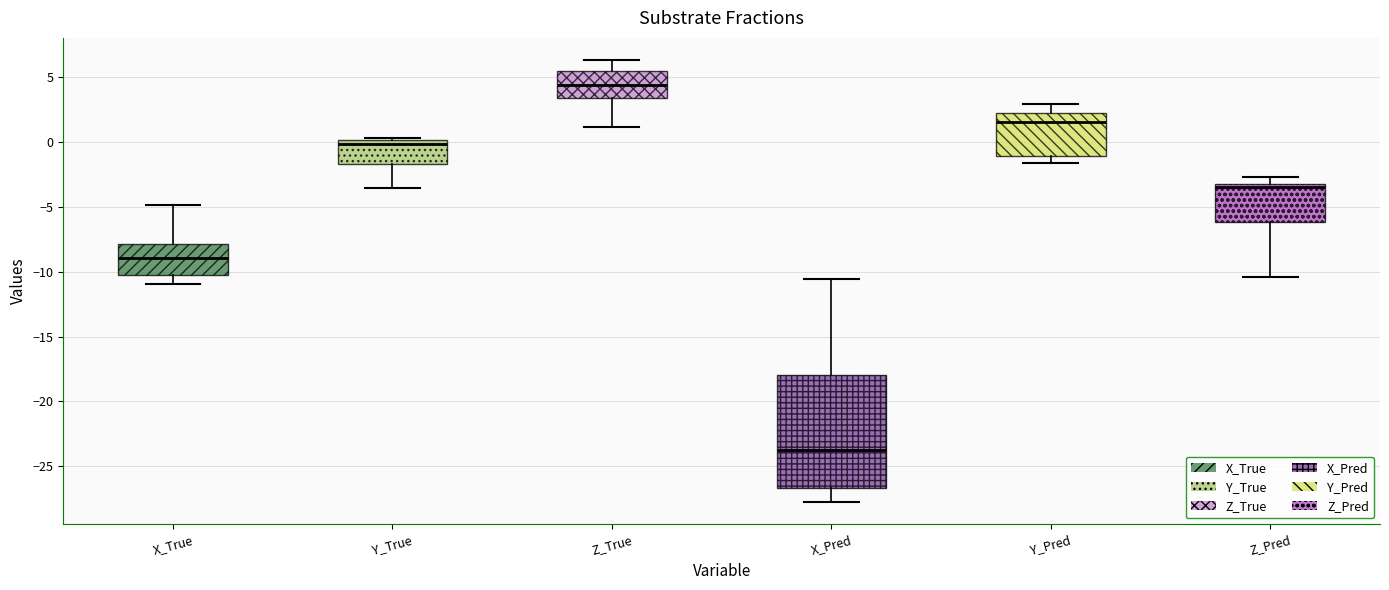

Reading left to right, transcribe this box plot: for each box, give where its median line is, the range the box spans, and where its two whiskers end, as read against the y-axis. The values are not printed on the chart, so give them approximately, as read against the axis.

X_True: median -9.0, box -10.5 to -8.0, whiskers -11.0 to -5.0
Y_True: median 0.0 (just below the box's upper edge), box -1.5 to 0.0, whiskers -3.5 to 0.5
Z_True: median 4.5, box 3.5 to 5.5, whiskers 1.0 to 6.5
X_Pred: median -24.0, box -26.5 to -18.0, whiskers -28.0 to -10.5
Y_Pred: median 1.5, box -1.0 to 2.0, whiskers -1.5 to 3.0
Z_Pred: median -3.5, box -6.0 to -3.0, whiskers -10.5 to -2.5